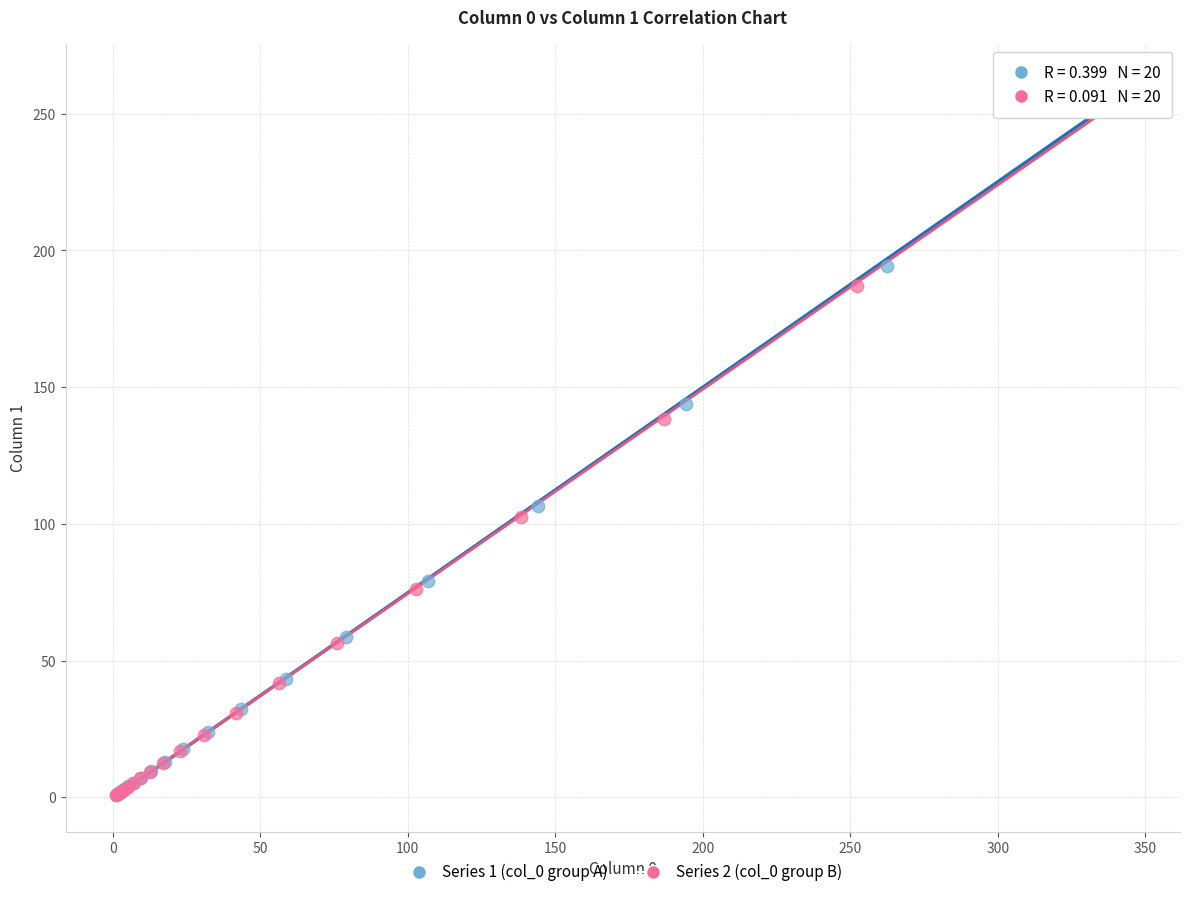

Which series has the widest spread of Y values?

Series 1 (col_0 group A)